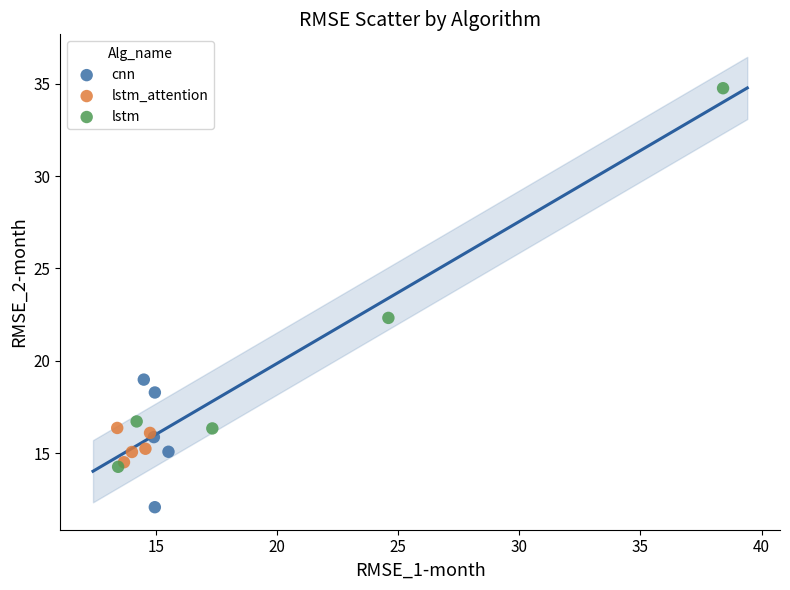

Which series reaches the minimum Y coordinate?

cnn